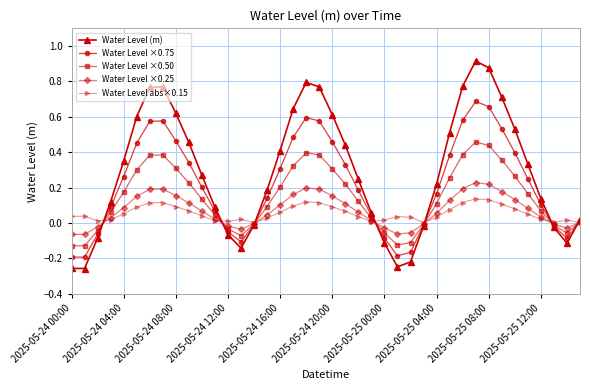

Rank the series by their maximum value, from highest to lowest.

Water Level (m), Water Level ×0.75, Water Level ×0.50, Water Level ×0.25, Water Level abs×0.15